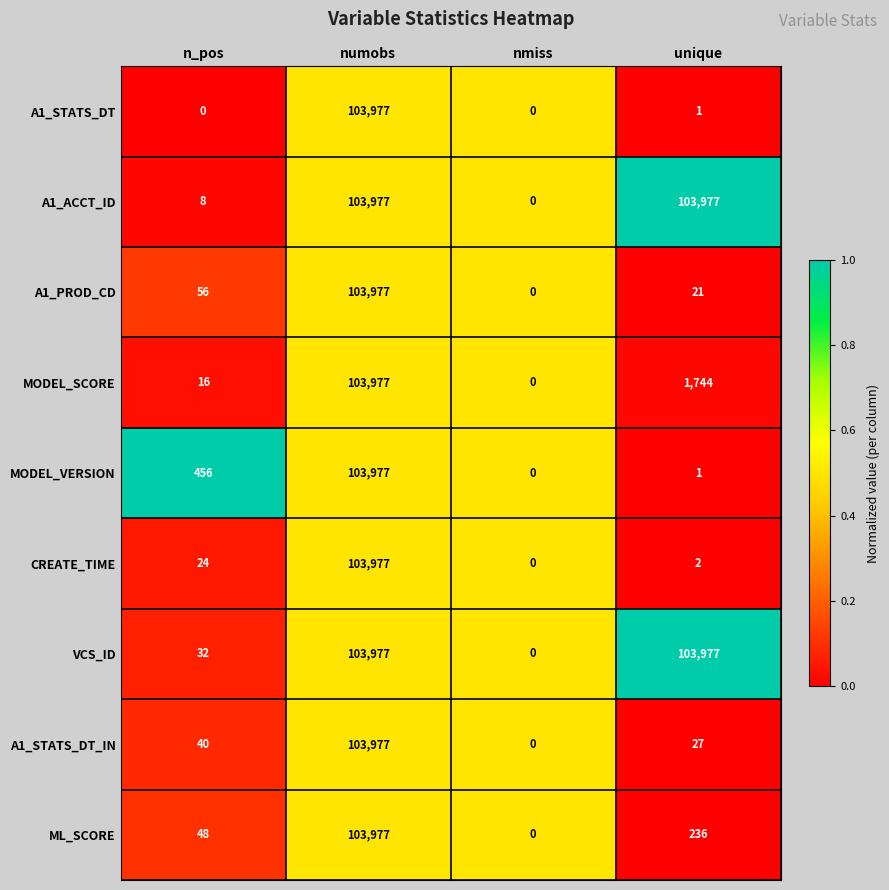

List the labels in order of MODEL_VERSION value, smallest first.

nmiss, unique, n_pos, numobs